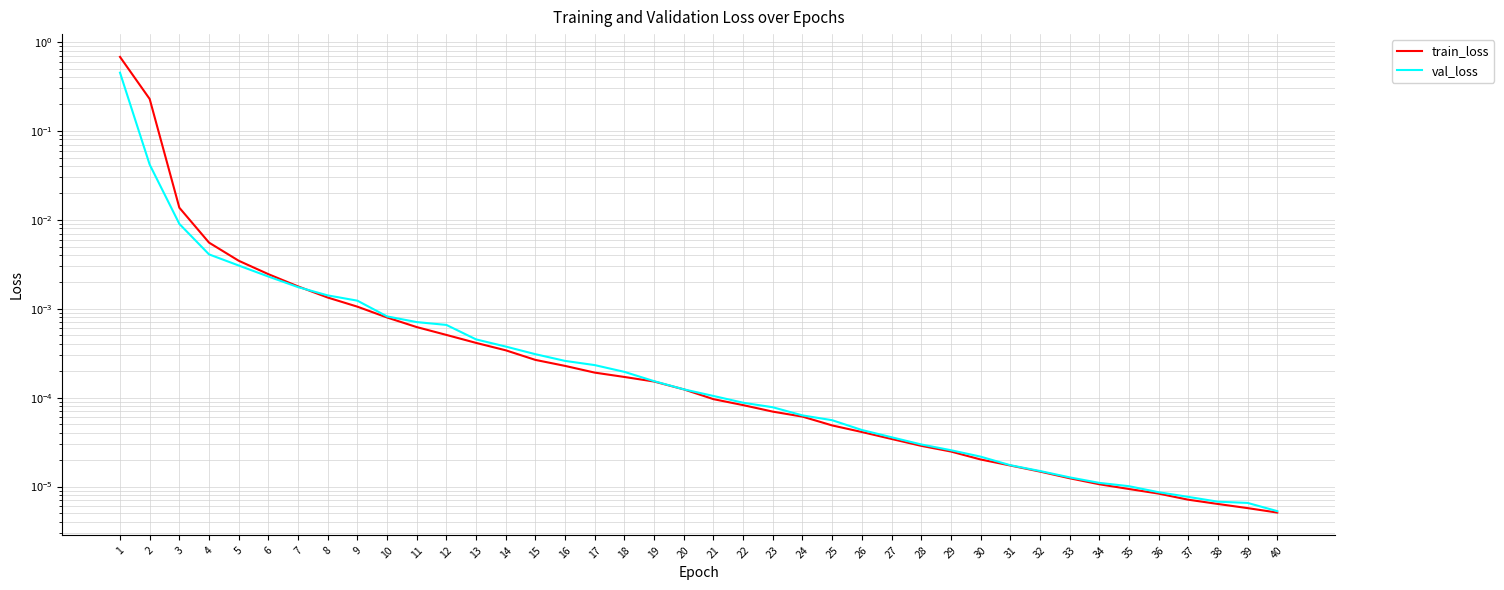

True or false: val_loss has a value of 0.0 at 40.

False